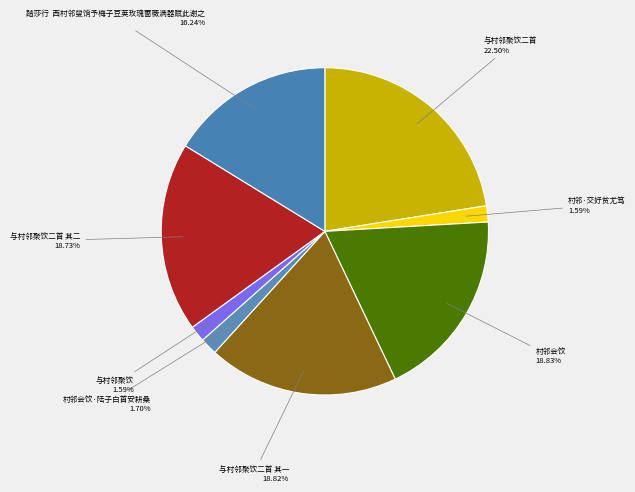

Do 村邻会饮 and 村邻·交好贫尤笃 together represent more than half of the pie?

No